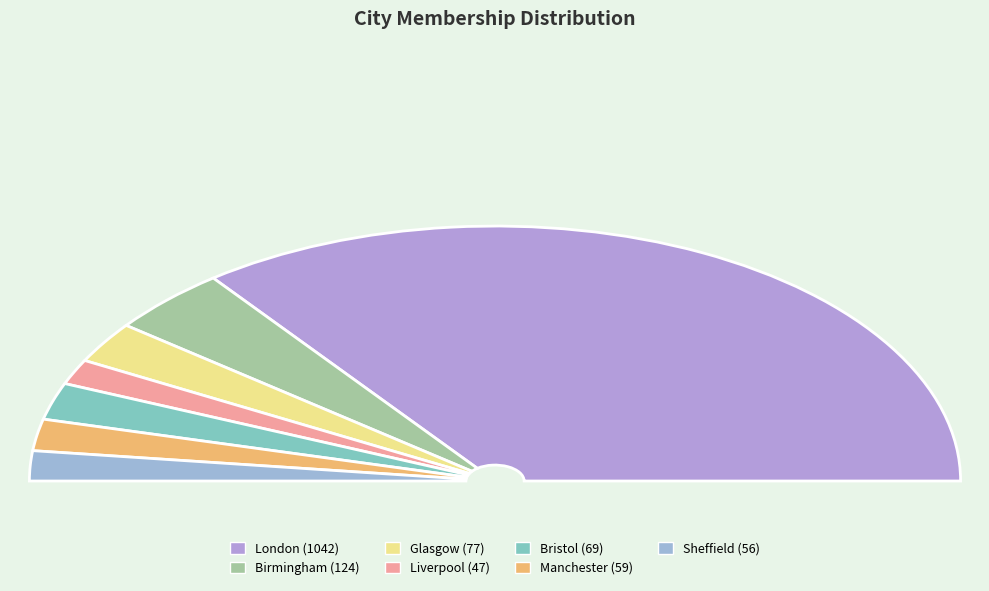

The Glasgow slice represents 5% of the pie. True or false?

True